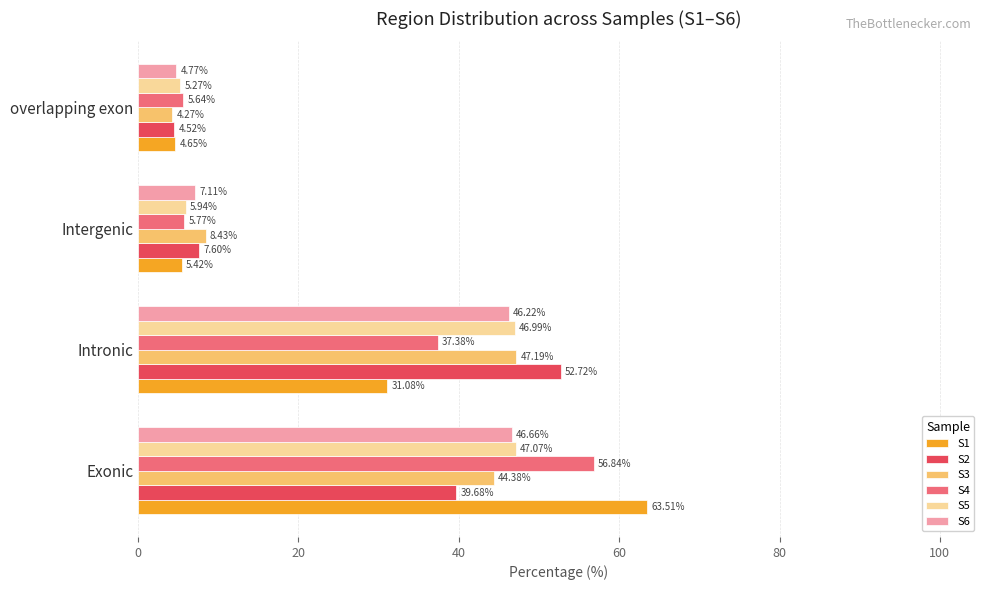

What is the maximum value for S6?

46.7